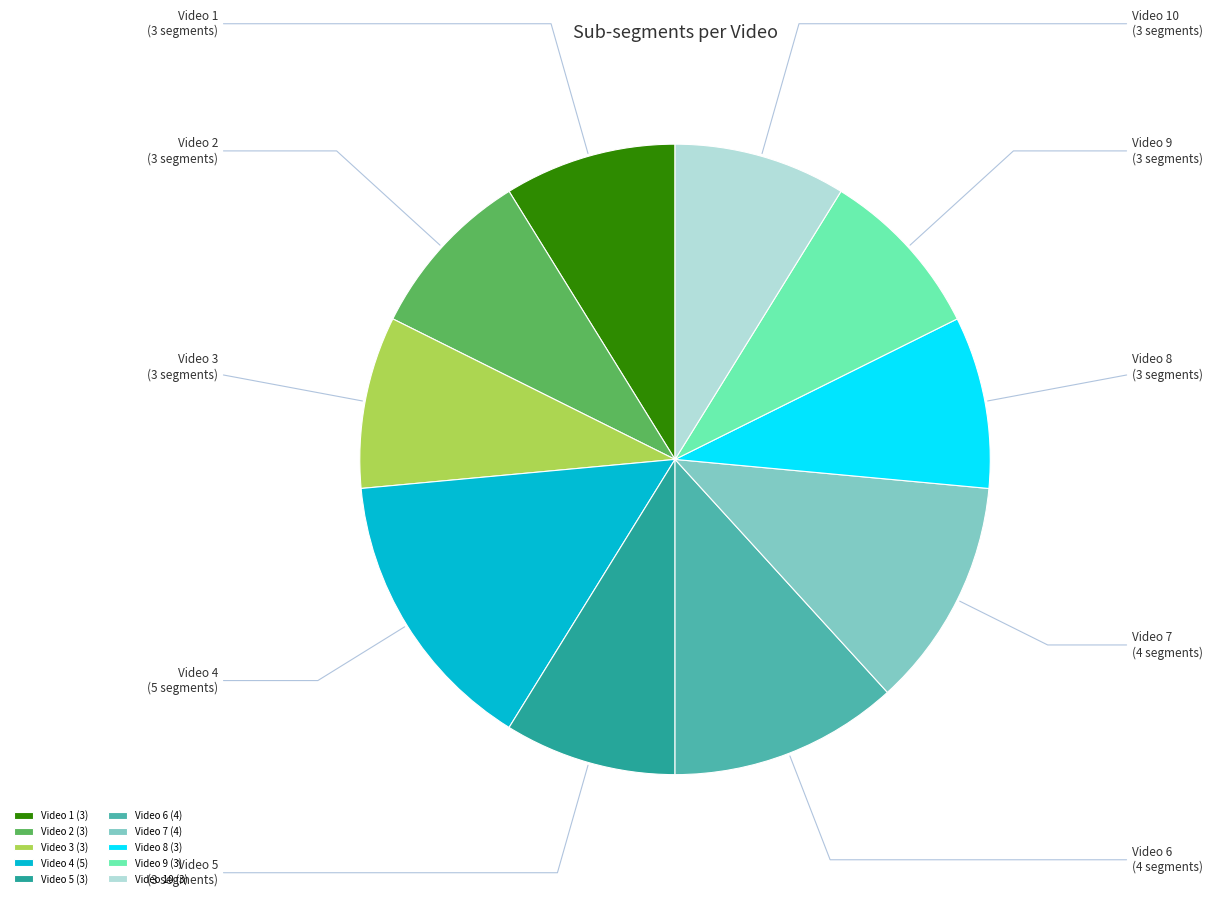

The Video 7 slice represents 12% of the pie. True or false?

True